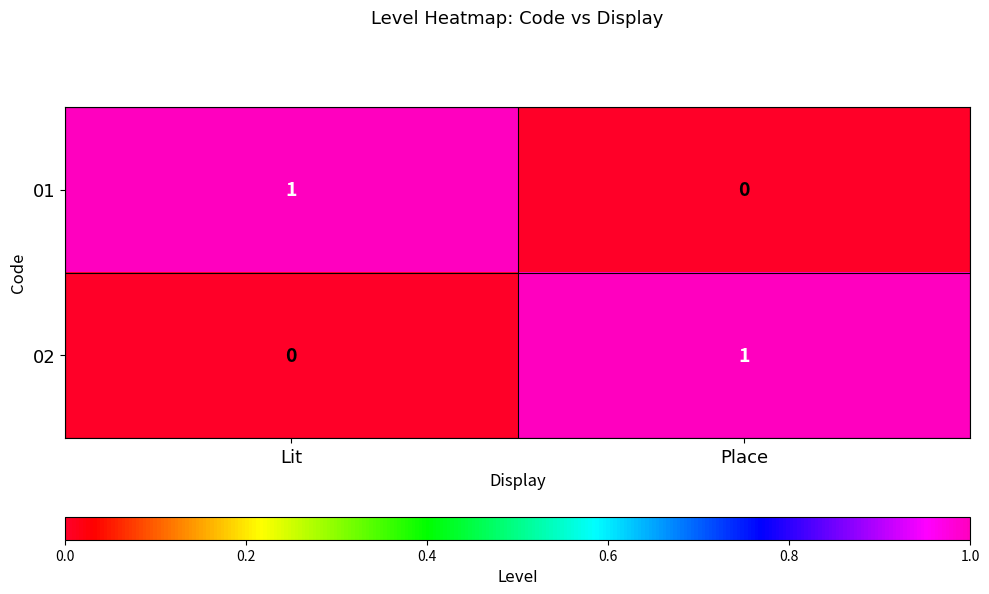

At which label does 01 reach its peak?

Lit